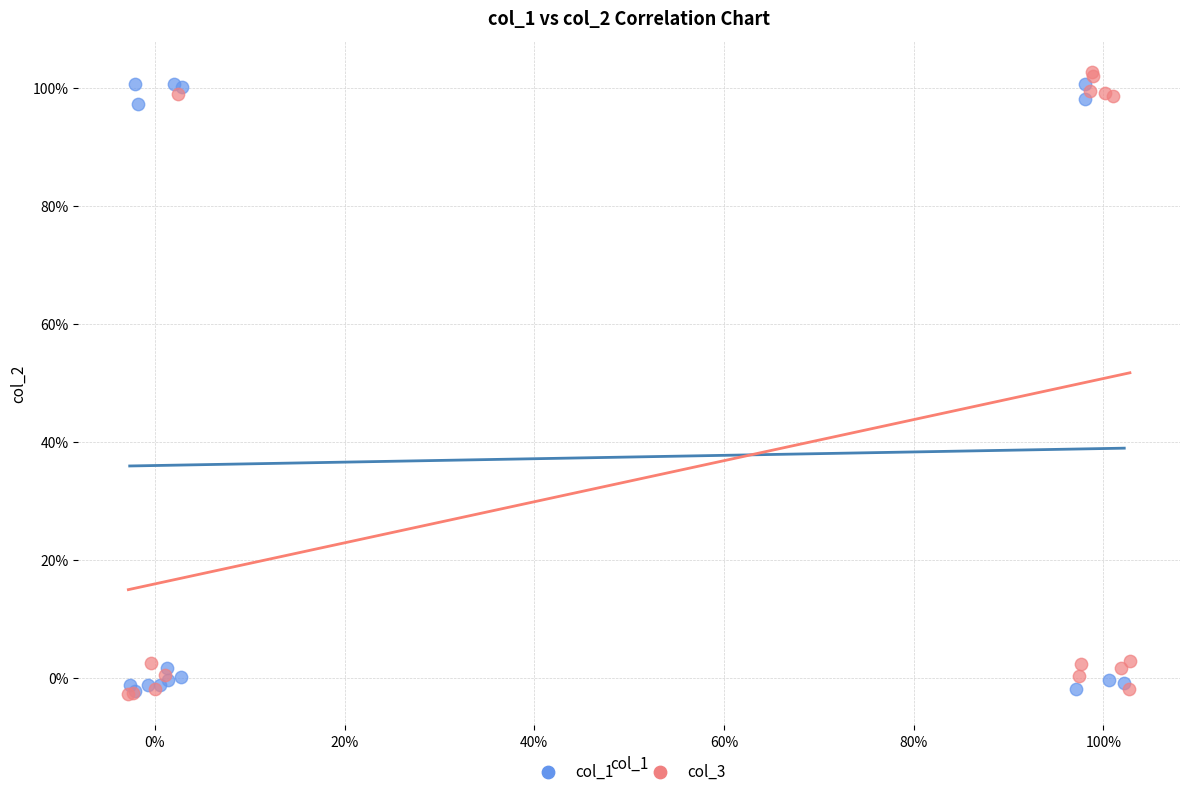

What are all the series names shown in the legend?

col_1, col_3